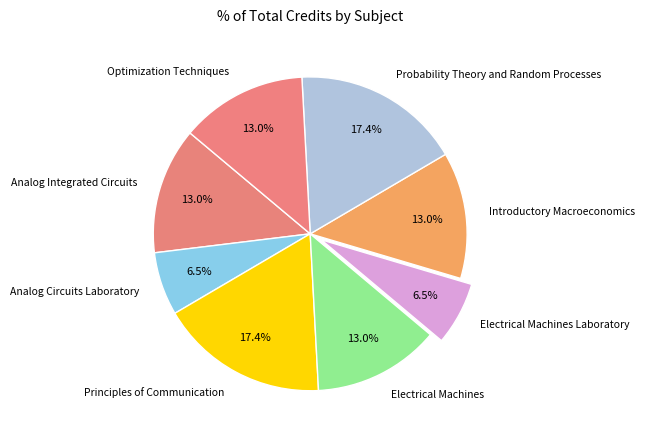

True or false: Principles of Communication accounts for 6% of the total.

False